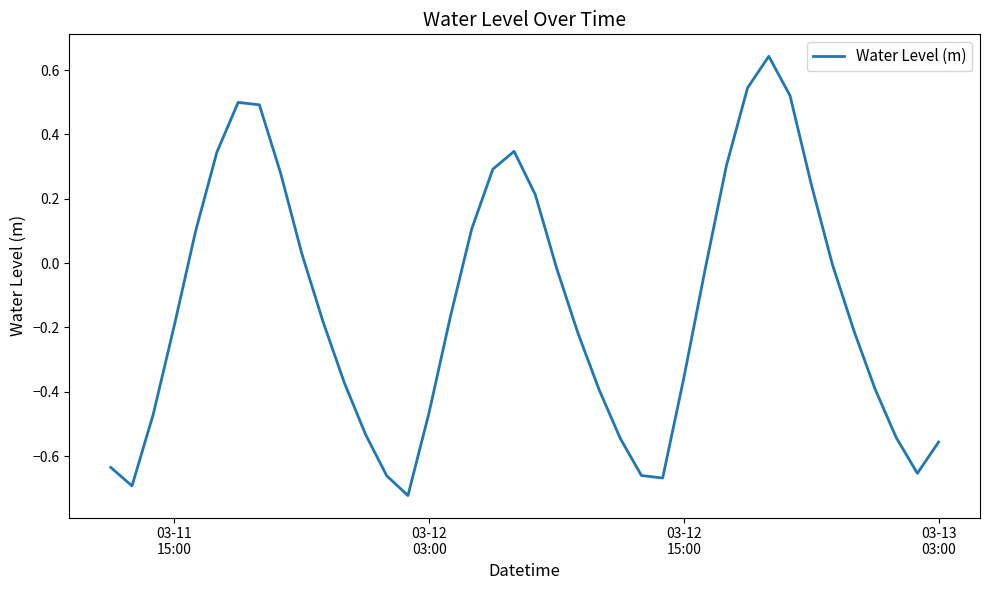

What is the difference between the maximum and minimum values?

1.4